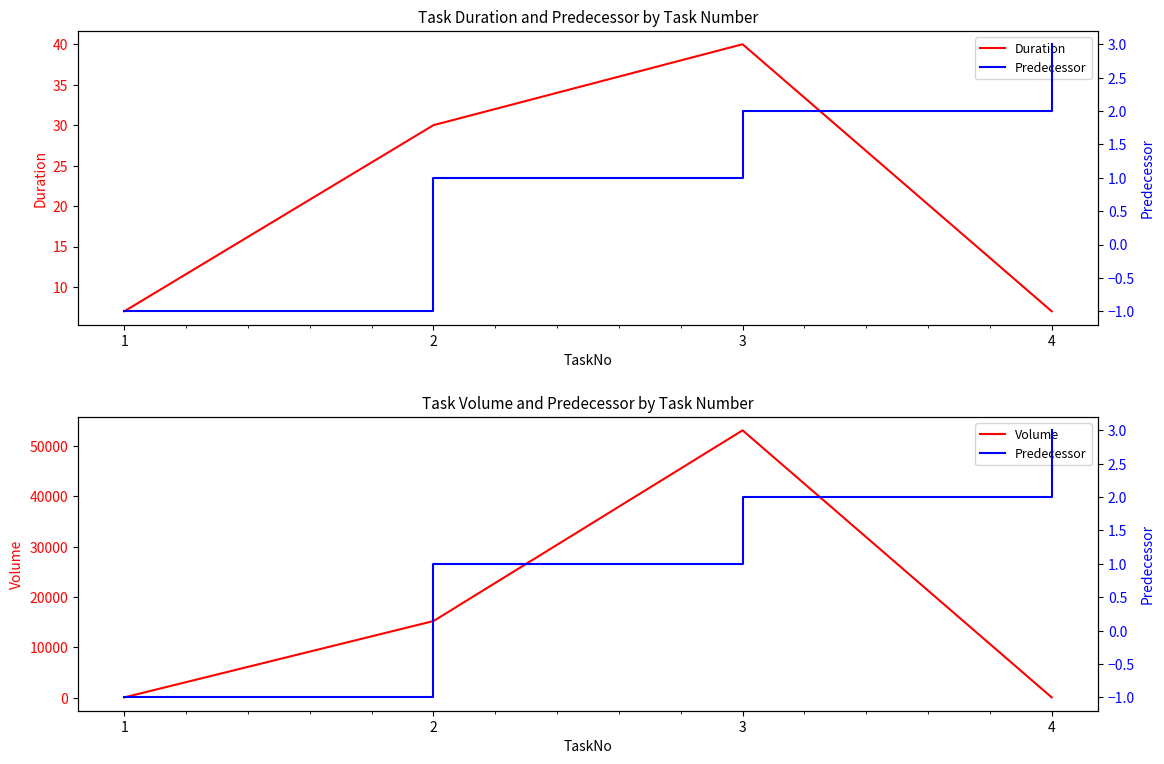

Does the chart have visible grid lines?

No